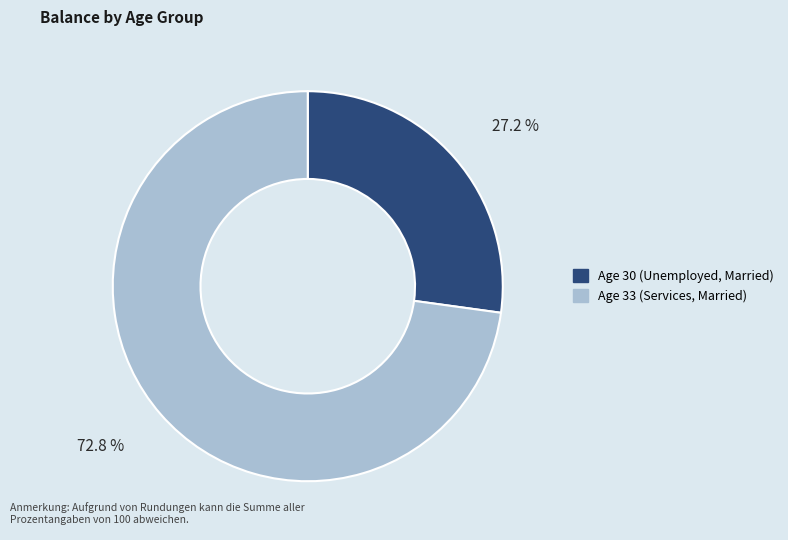

Count the number of slices in the pie.

2